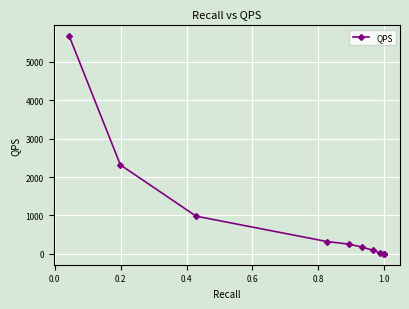

Reading left to right, transcribe all the data shown in this chart.

5667.1	2318.3	981.6	321.6	254.3	179.0	91.3	21.2	5.9	2.8	1.0